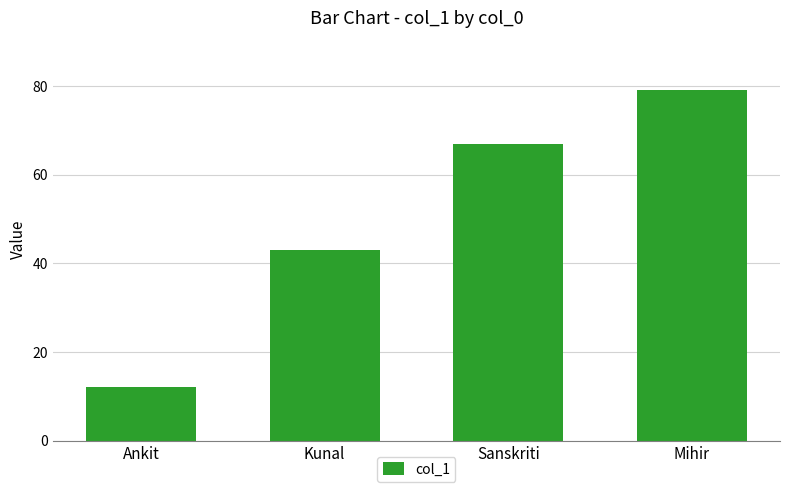

Between Kunal and Ankit, which is larger?

Kunal